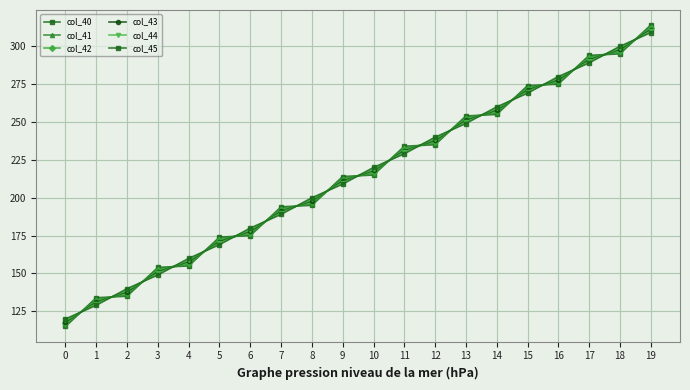

What is the value of the col_44 point at the 6th from the left?

170.0